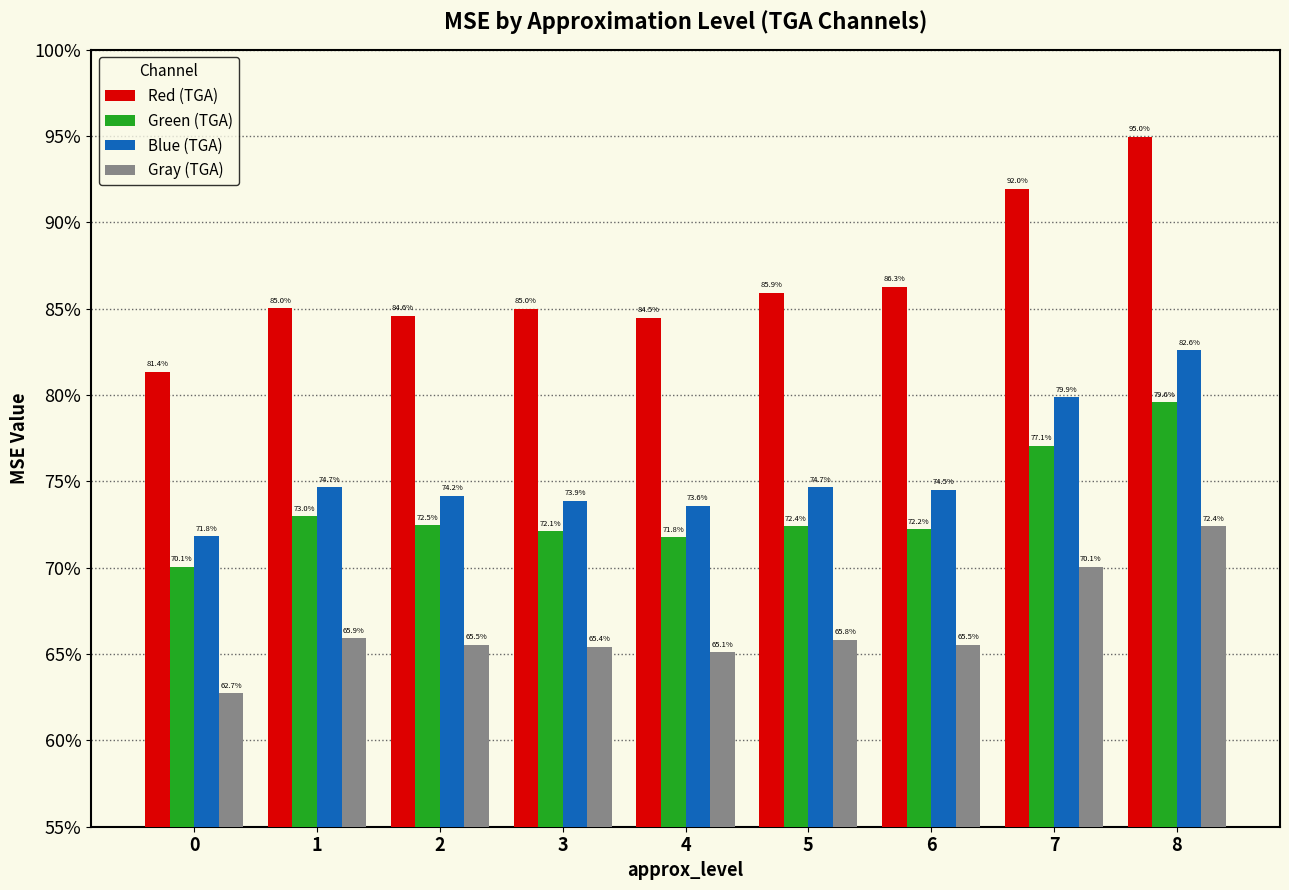

Reading left to right, extract all data points from this chart.

Red (TGA): 81.4	85.0	84.6	85.0	84.5	85.9	86.3	92.0	95.0
Green (TGA): 70.1	73.0	72.5	72.1	71.8	72.4	72.2	77.1	79.6
Blue (TGA): 71.8	74.7	74.2	73.9	73.6	74.7	74.5	79.9	82.6
Gray (TGA): 62.7	65.9	65.5	65.4	65.1	65.8	65.5	70.1	72.4